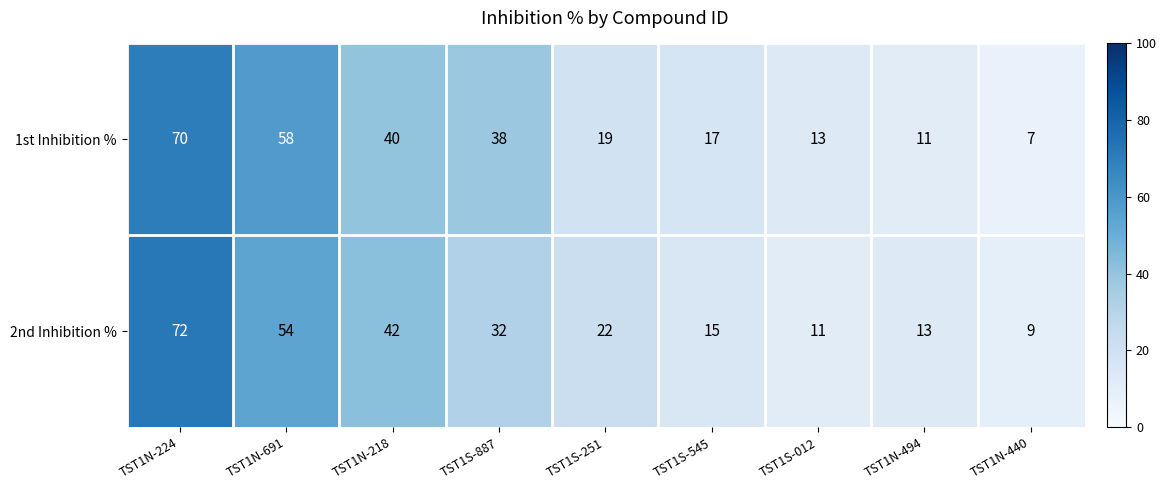

Between TST1N-218 and TST1S-012, which series saw the biggest shift?

2nd Inhibition %